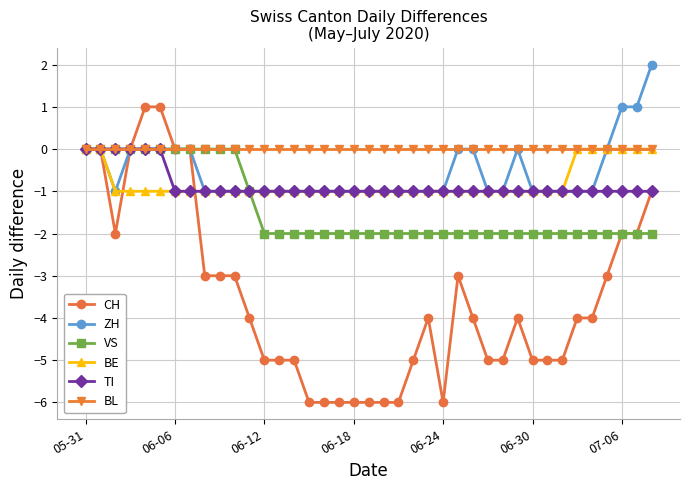

Which series has the widest spread of values?

CH